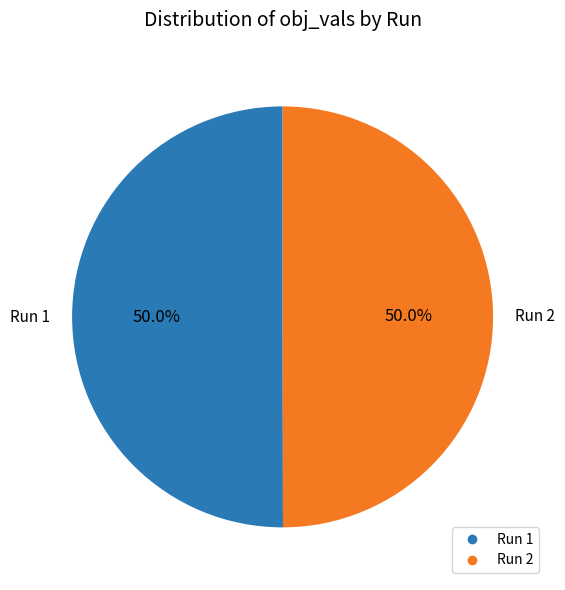

How many segments does this pie chart have?

2